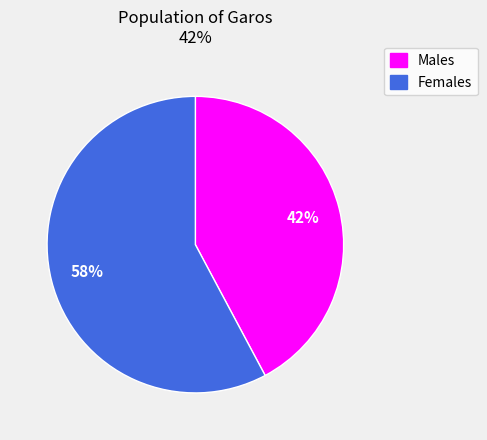

Is there any slice that represents more than half of the pie?

Yes